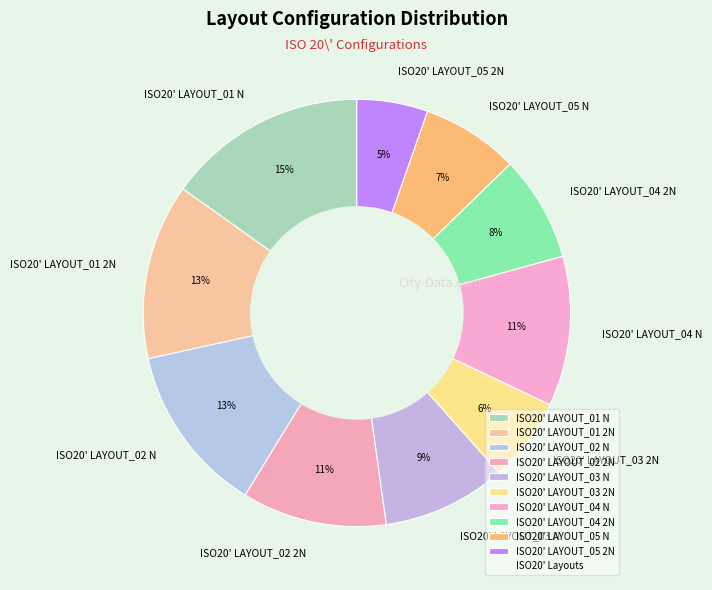

How many slices are in this pie chart?

10